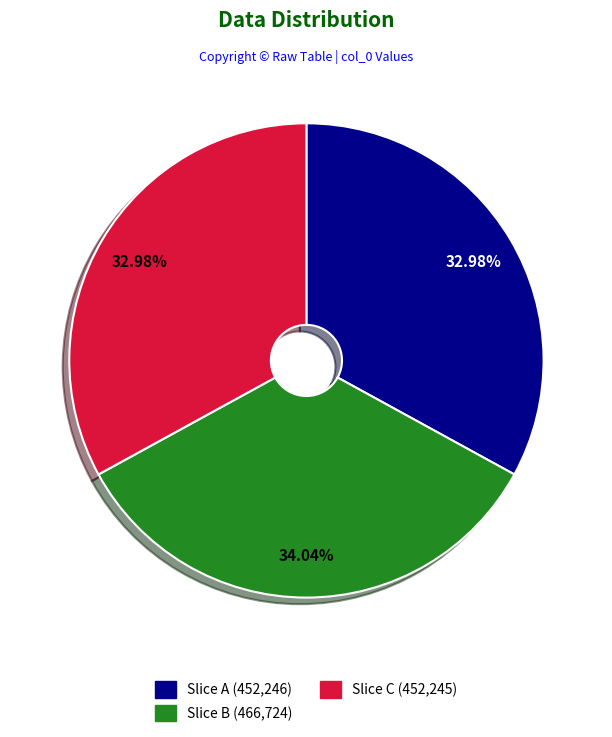

Is there any slice that represents more than half of the pie?

No